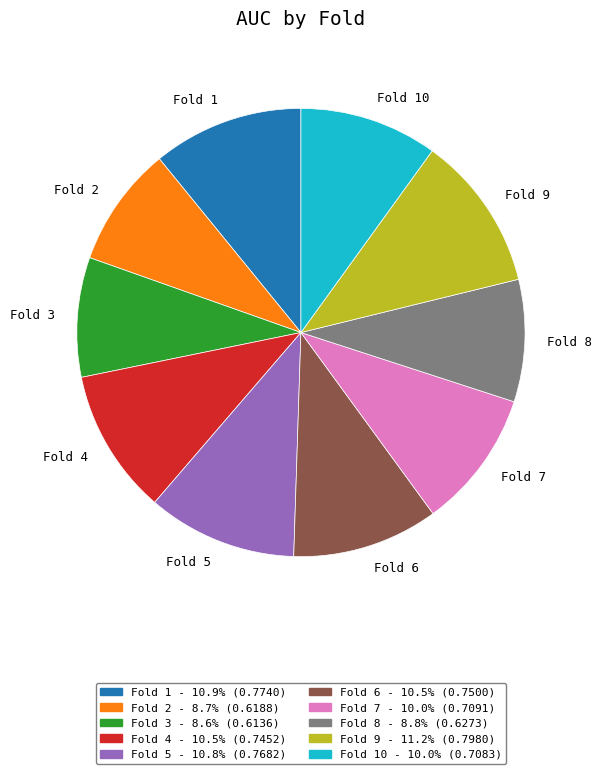

Do Fold 10 and Fold 7 together represent more than half of the pie?

No